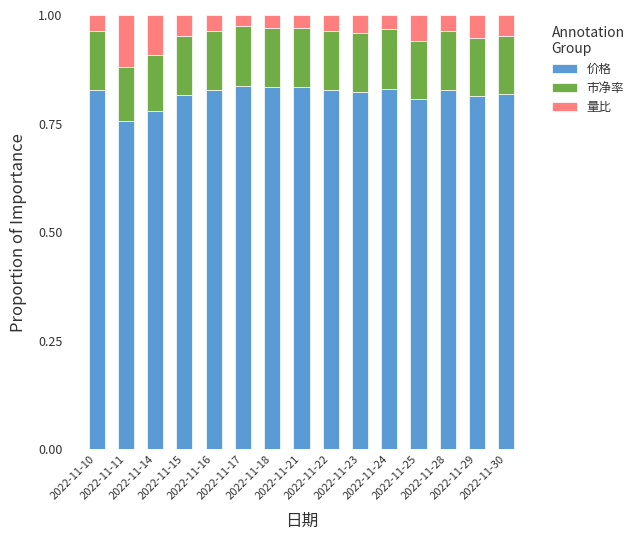

What is the total value across all series at 2022-11-24?

1.0